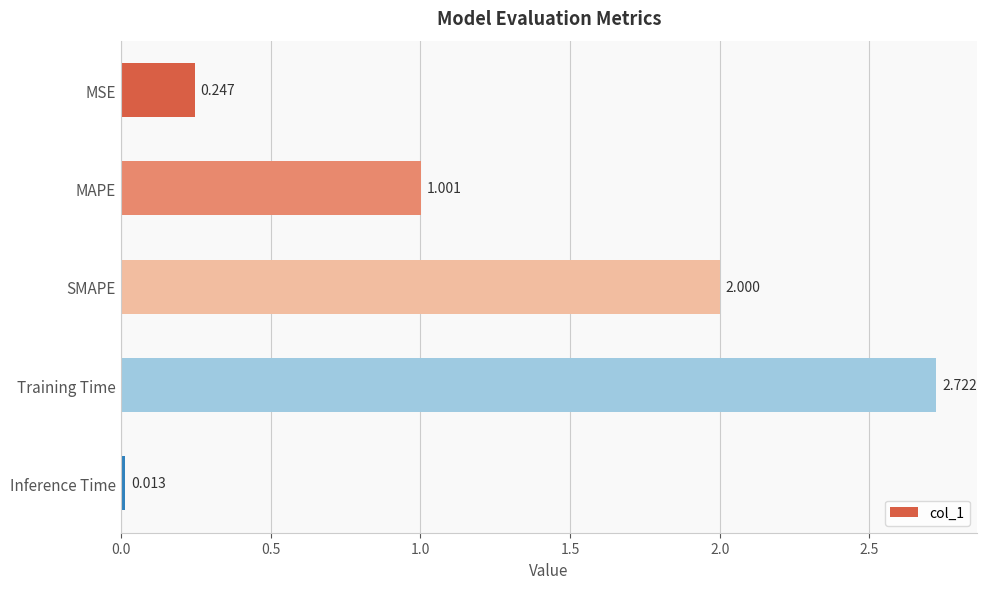

Rank the categories by value from lowest to highest.

Inference Time, MSE, MAPE, SMAPE, Training Time